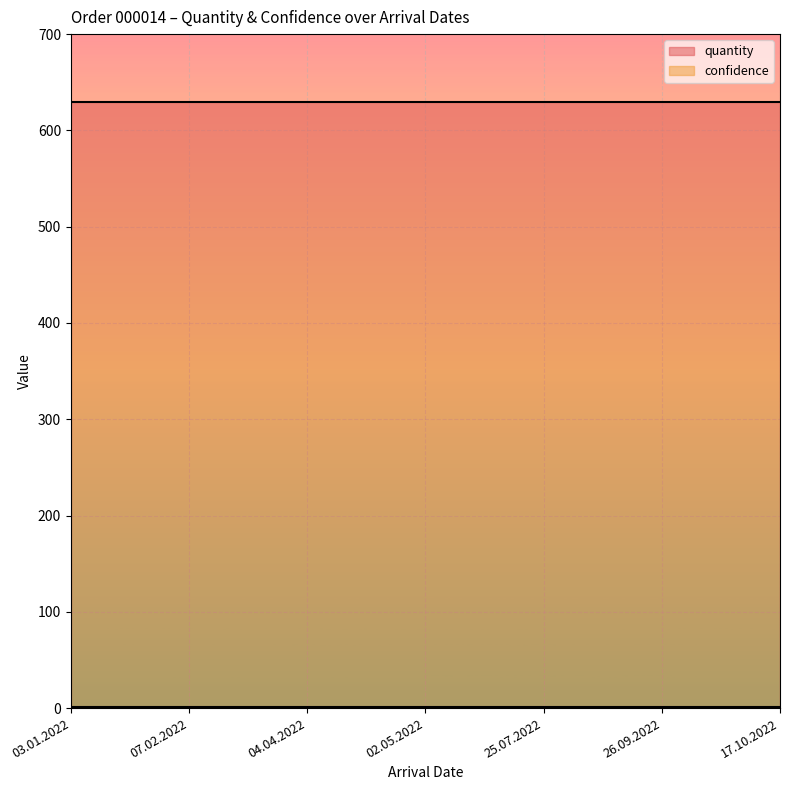

True or false: confidence has more than 1 interior local peaks.

False